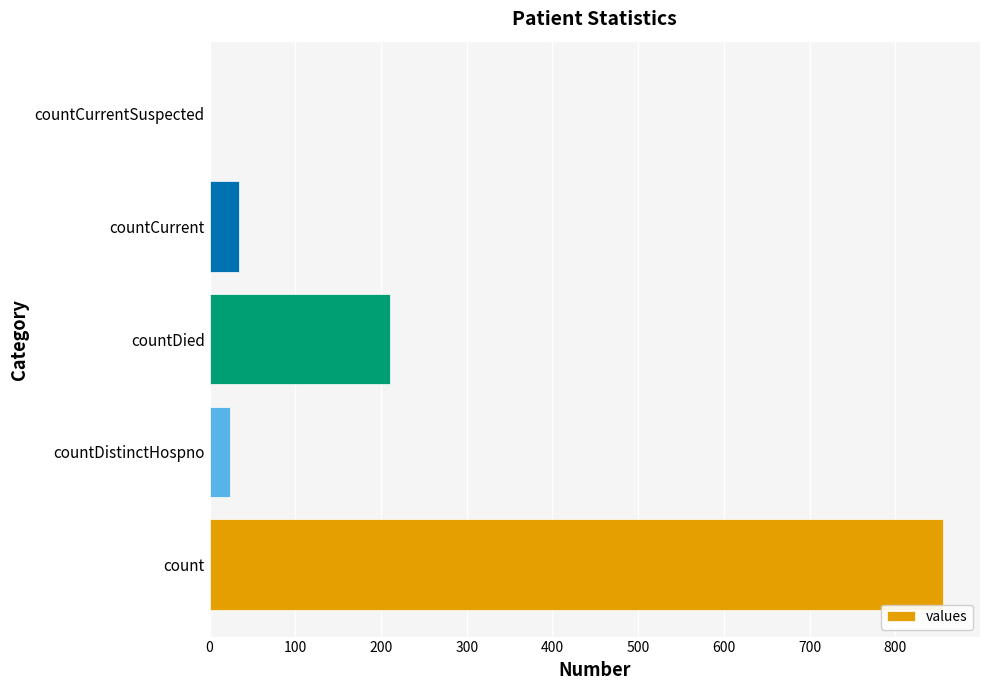

What is the sum of all values?

1124